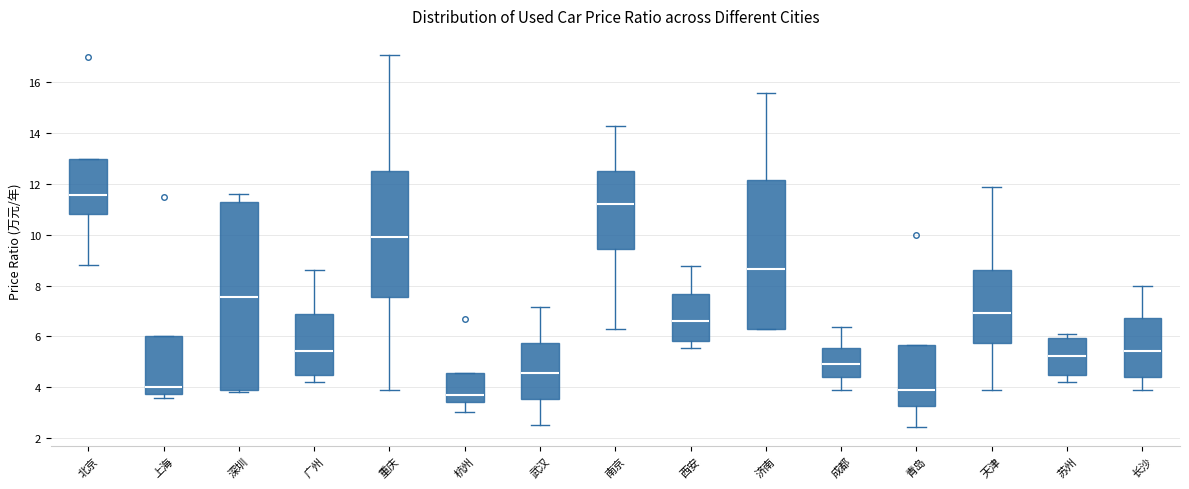

Which box is the tallest, from its lower edge to its upper edge?

深圳